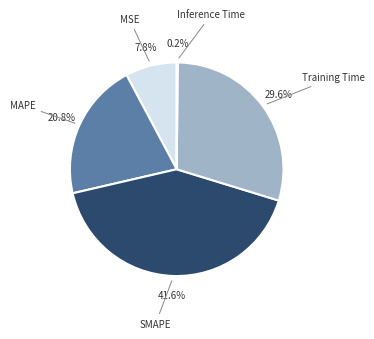

Which category has the biggest portion of the pie?

SMAPE